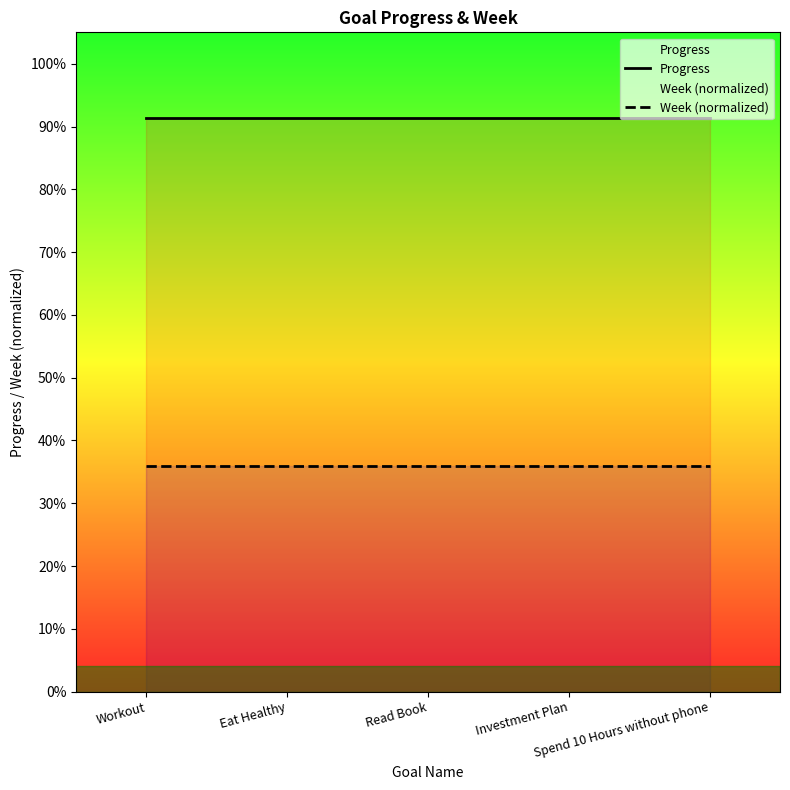

How many lines are shown in the chart?

2